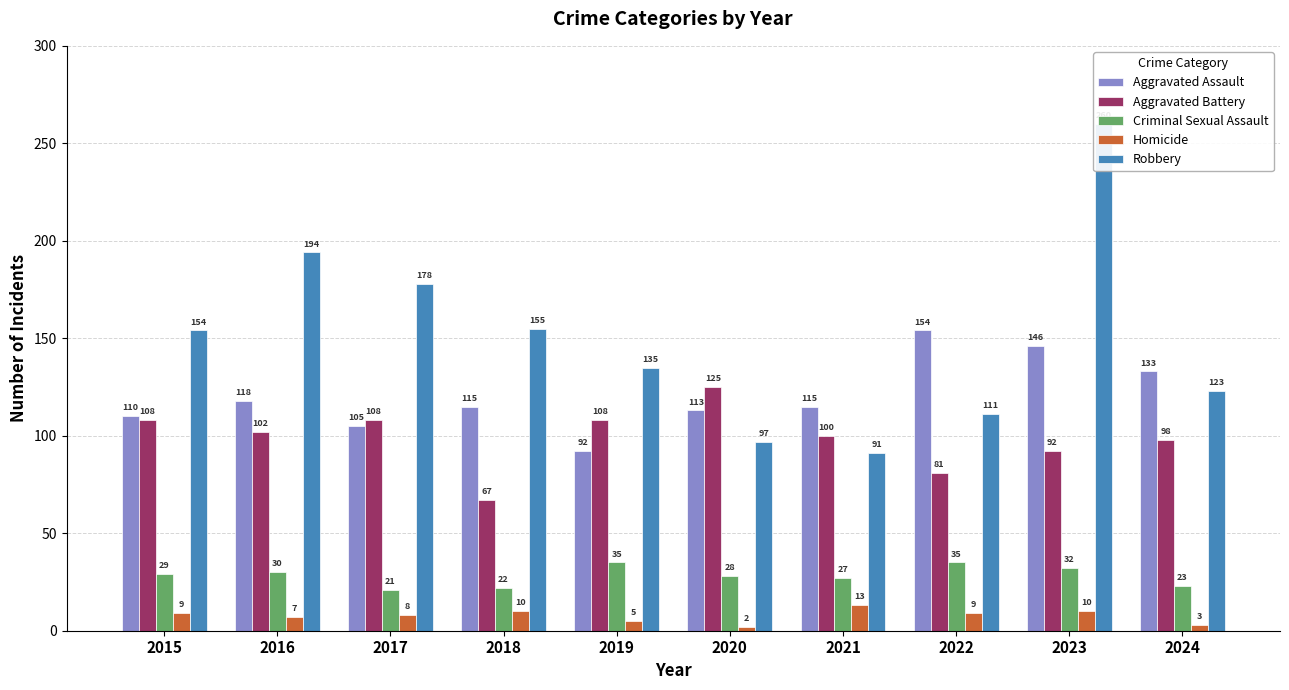

What is the difference between the highest and lowest values at 2021?

102